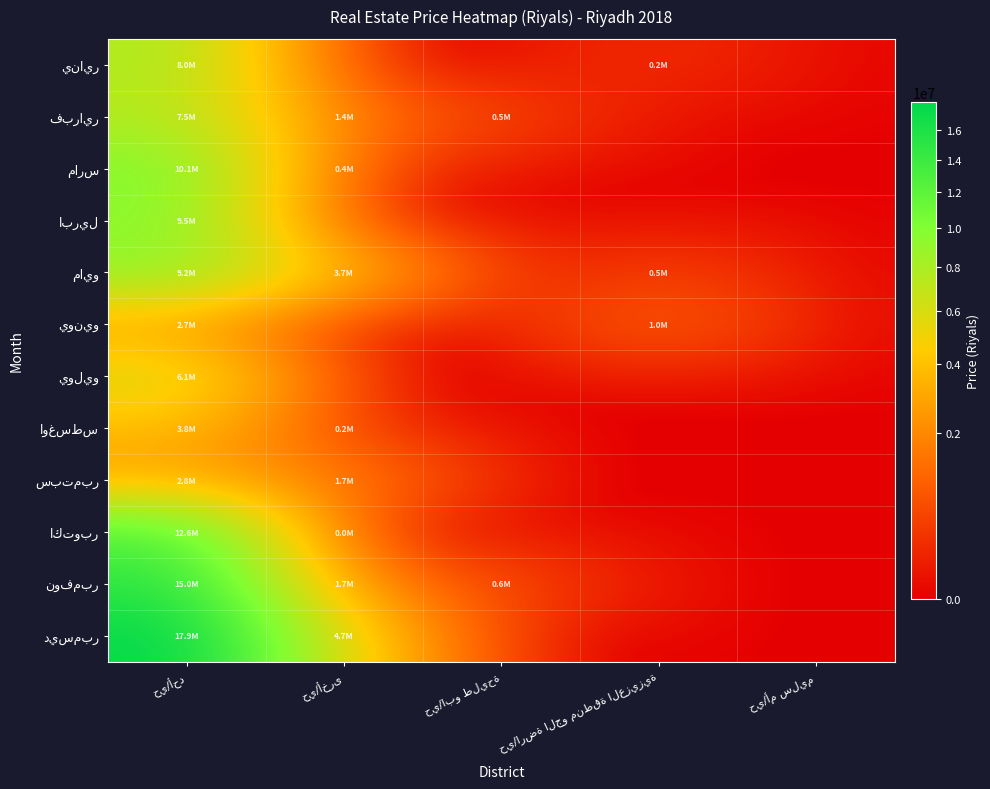

What is the sum of the اكتوبر values at حي/أحد and حي/ابو طليحة?

12625000